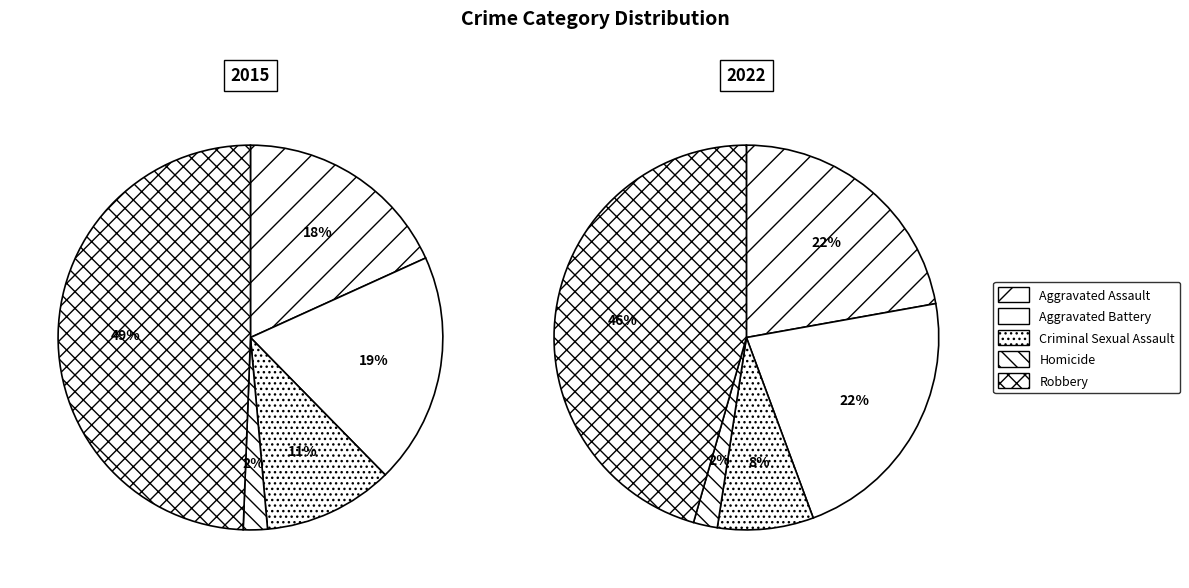

What percentage is NOT represented by values_2022?

80.6%